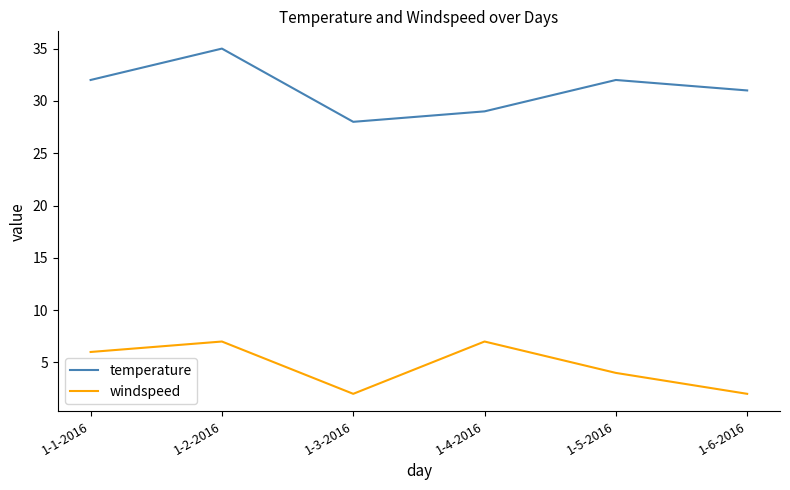

Which label corresponds to the largest value in the chart?

1-2-2016